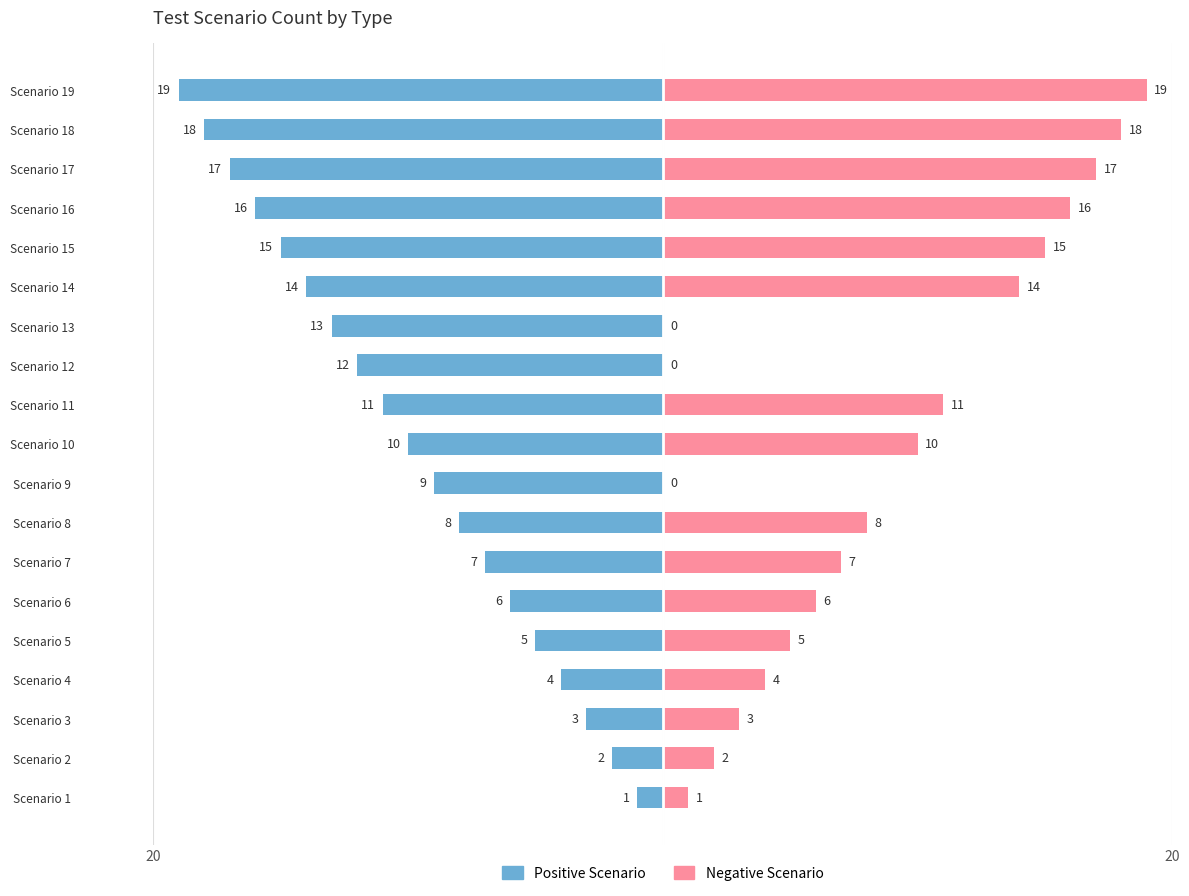

How many data points does each series have?

19